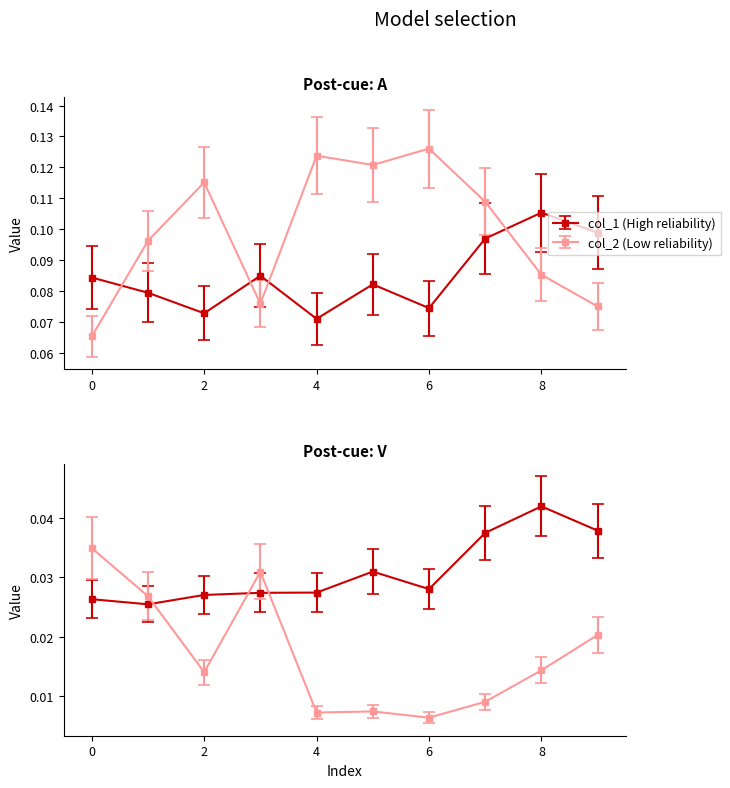

At how many categories does at least one series exceed 0?

10